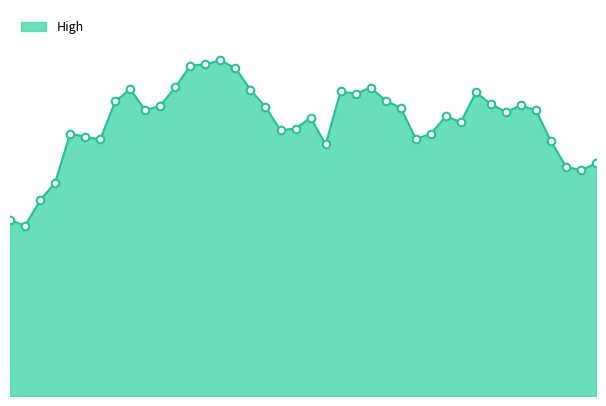

Is this an area chart (filled region under the line)?

Yes